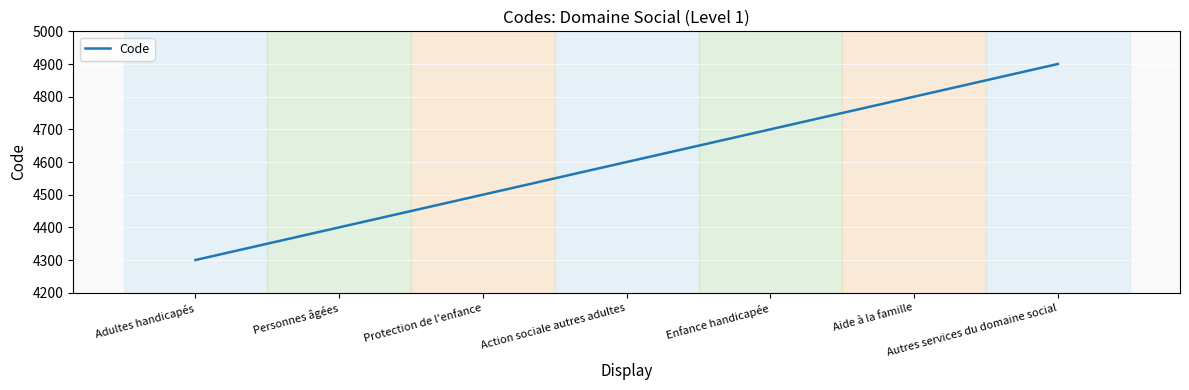

What is the sum of all values?

32200